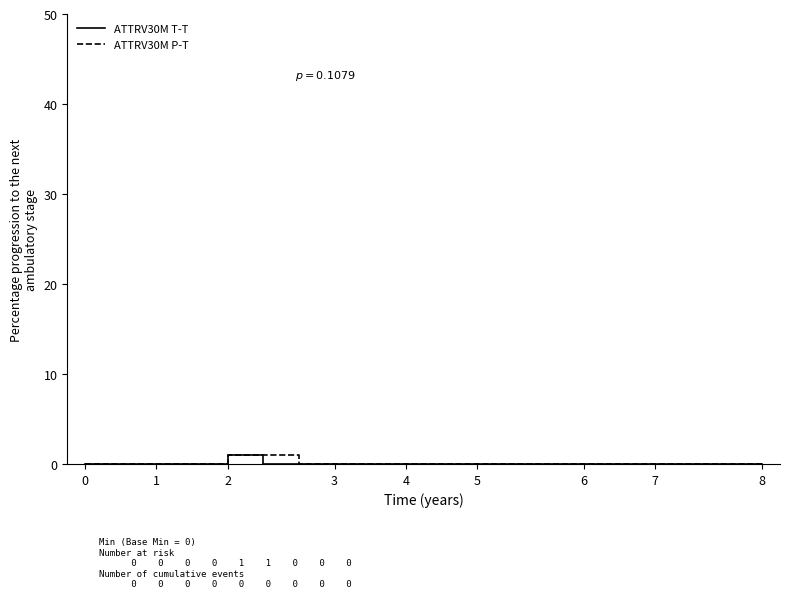

How many distinct data groups are displayed?

2